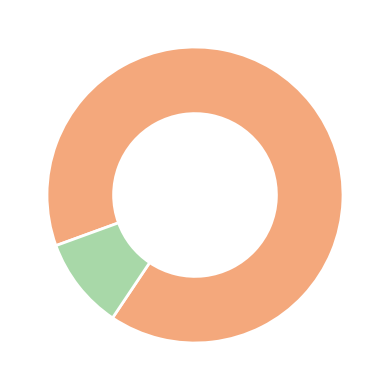

Is there a majority slice in this chart?

Yes